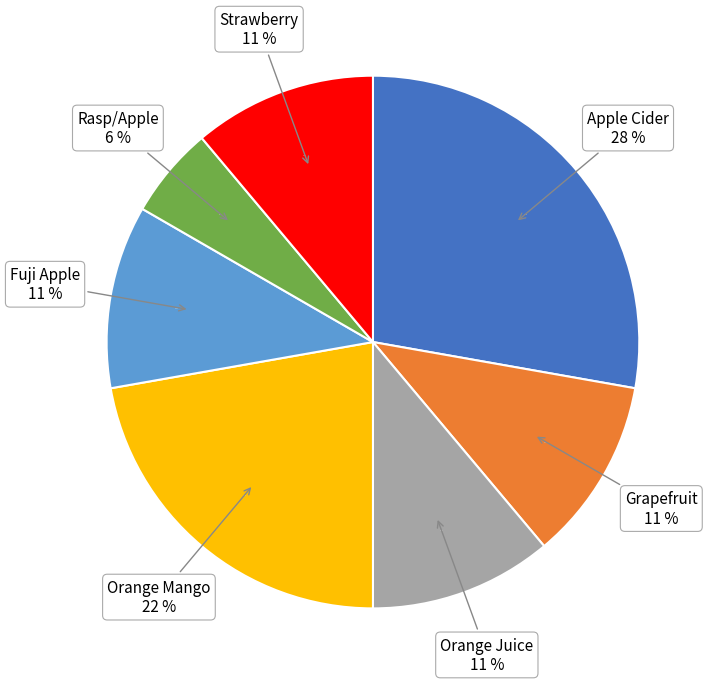

Is there a majority slice in this chart?

No